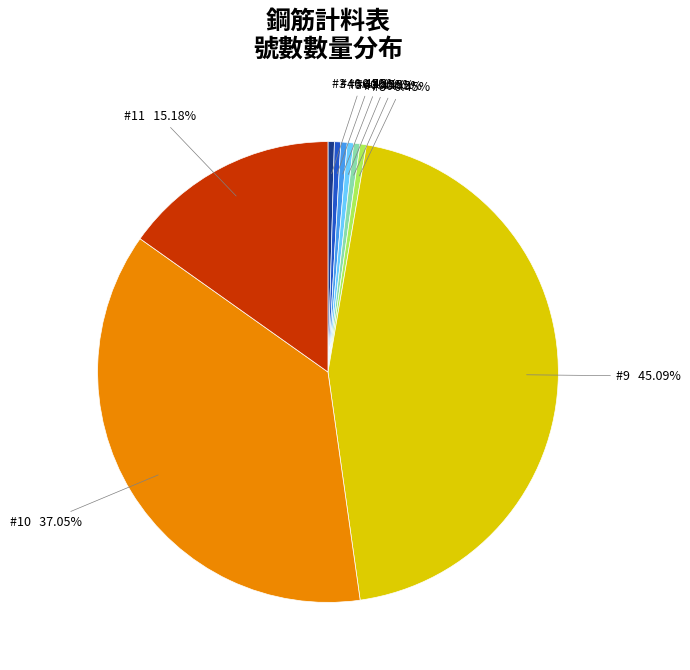

The #5 slice represents 0% of the pie. True or false?

True